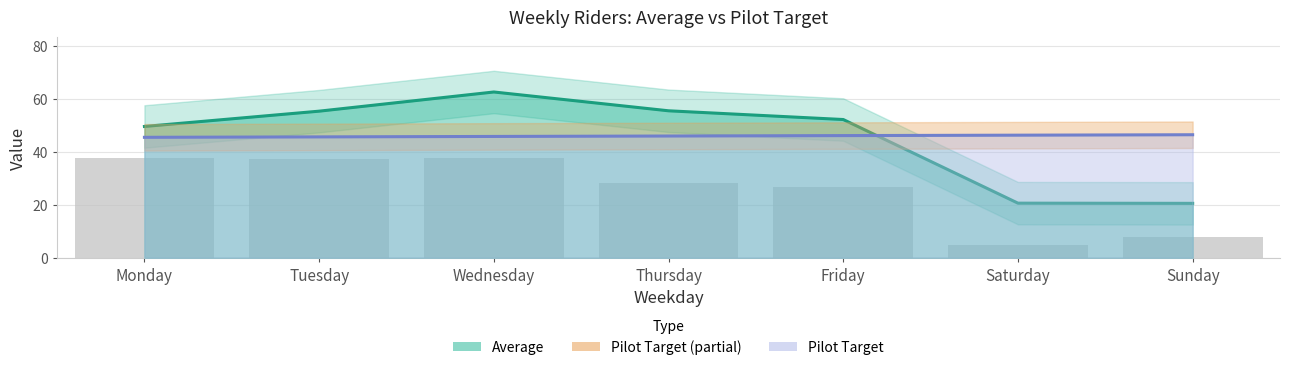

Reading left to right, extract all data points from this chart.

Average: Monday=49.5	Tuesday=55.2	Wednesday=62.5	Thursday=55.4	Friday=52.1	Saturday=20.6	Sunday=20.5
Pilot Target: Monday=45.4	Tuesday=45.5	Wednesday=45.7	Thursday=45.9	Friday=46.0	Saturday=46.2	Sunday=46.4